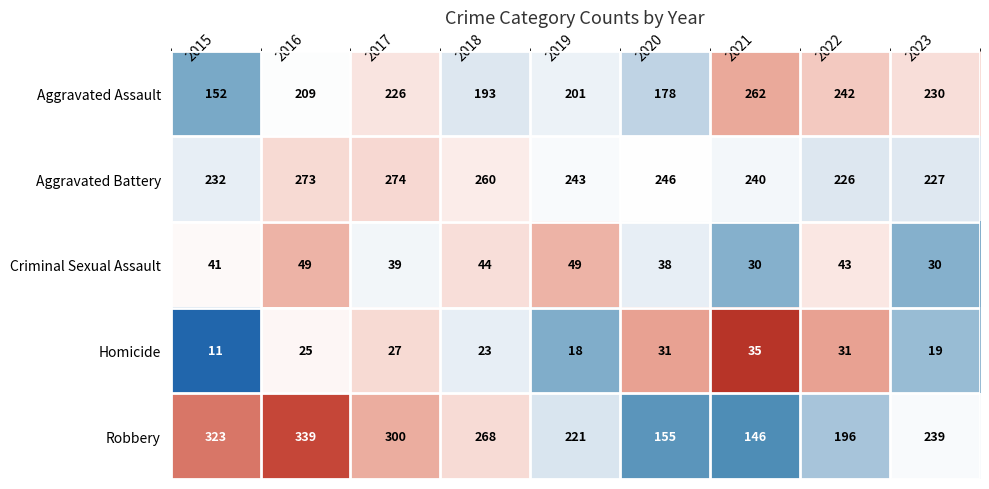

What is the lowest value of the Criminal Sexual Assault series?

30